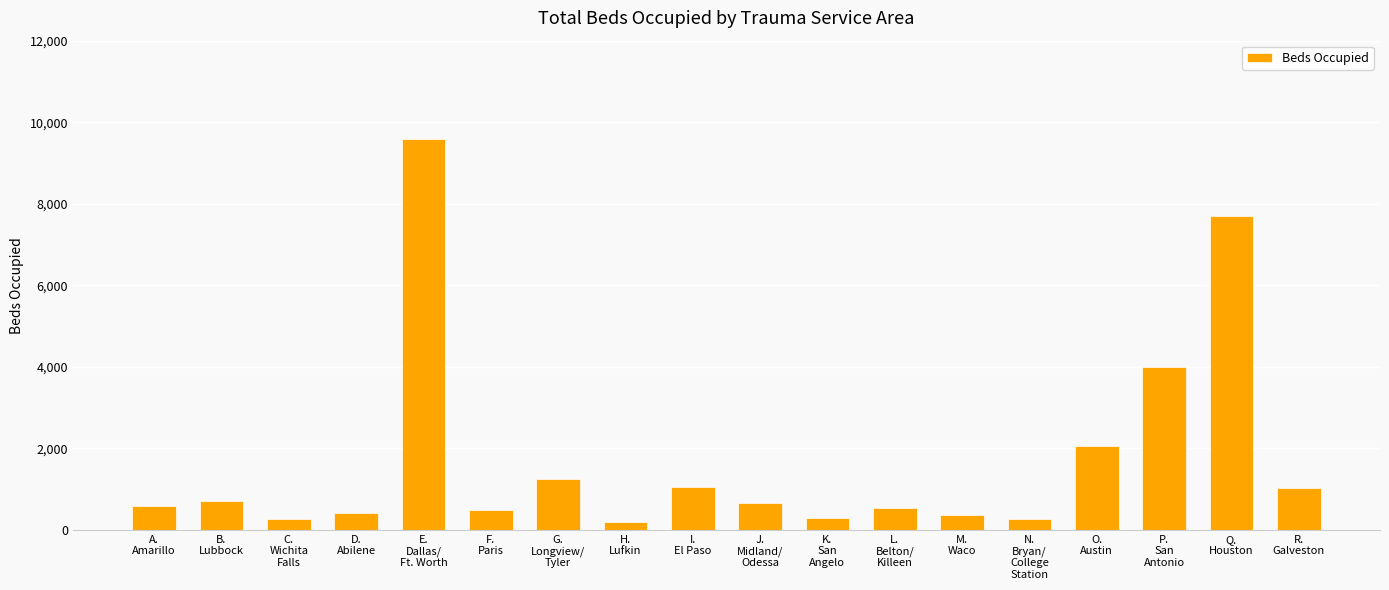

What is the average value?

1742